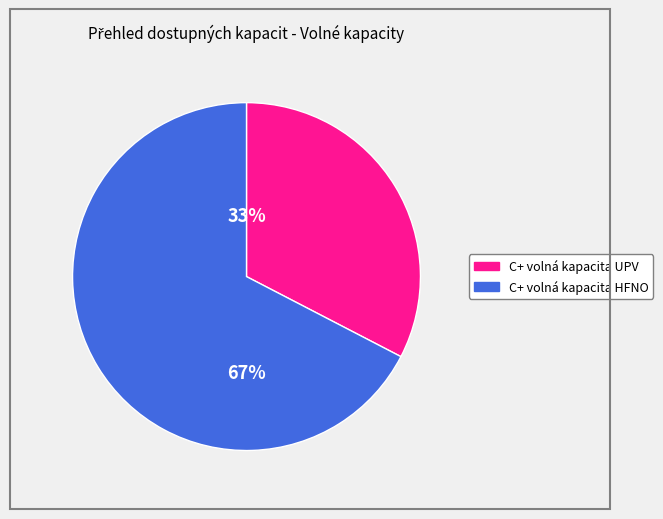

Which category has the smallest portion of the pie?

C+ volná kapacita UPV